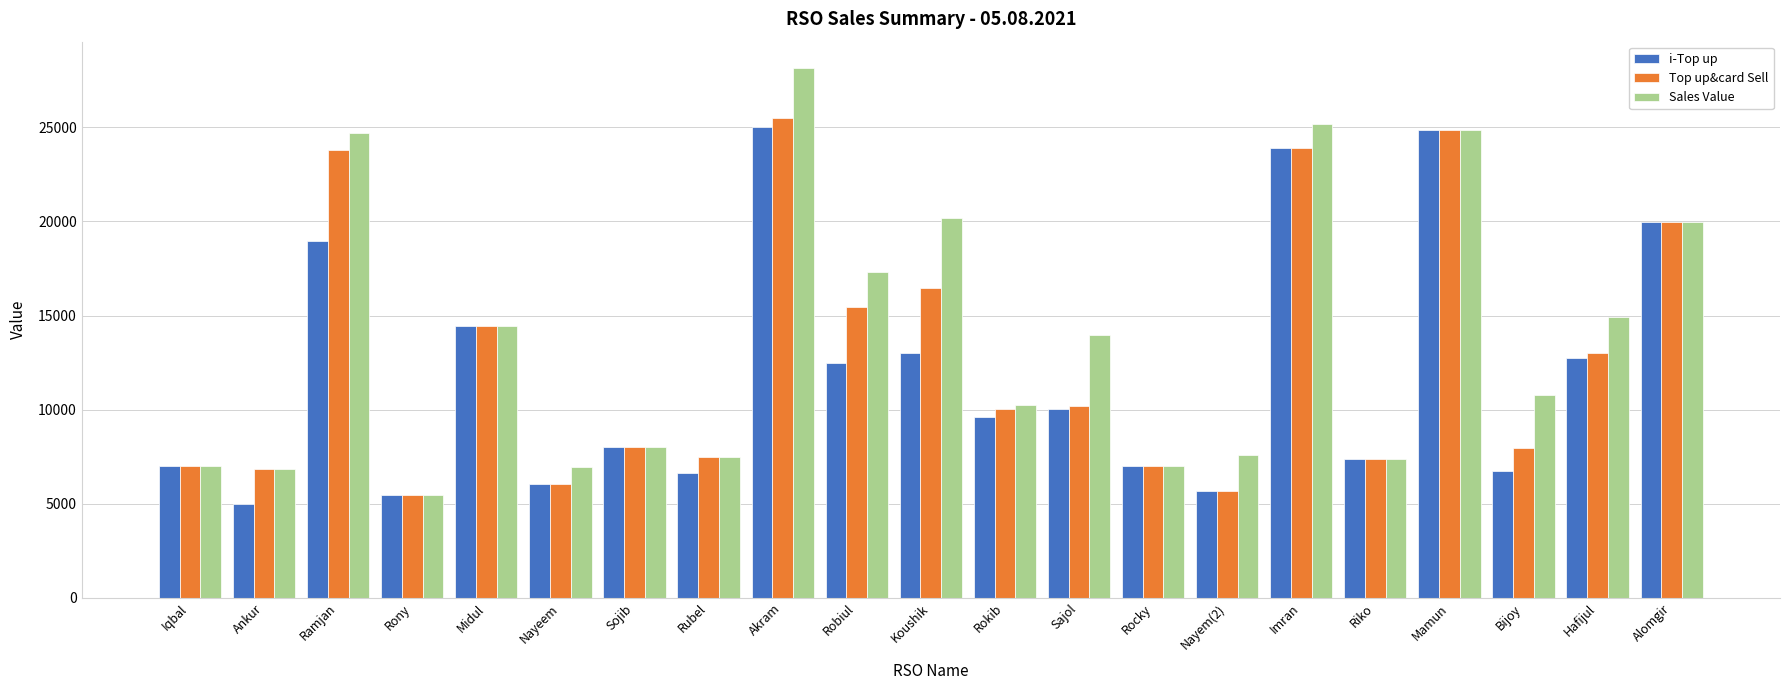

At how many categories does at least one series exceed 22424?

4